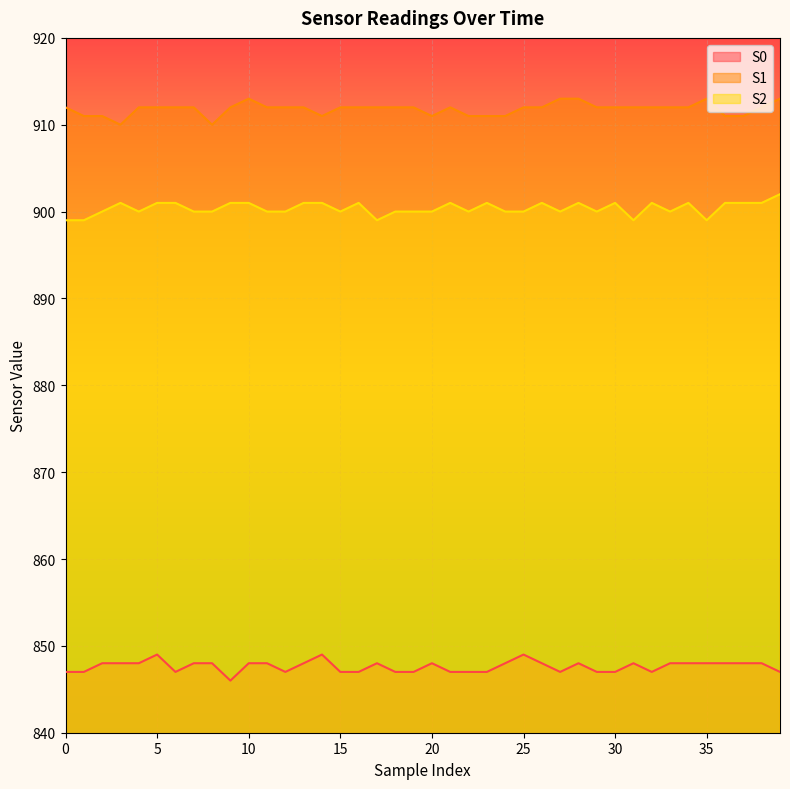

At which label is S1 closest to 911?

1